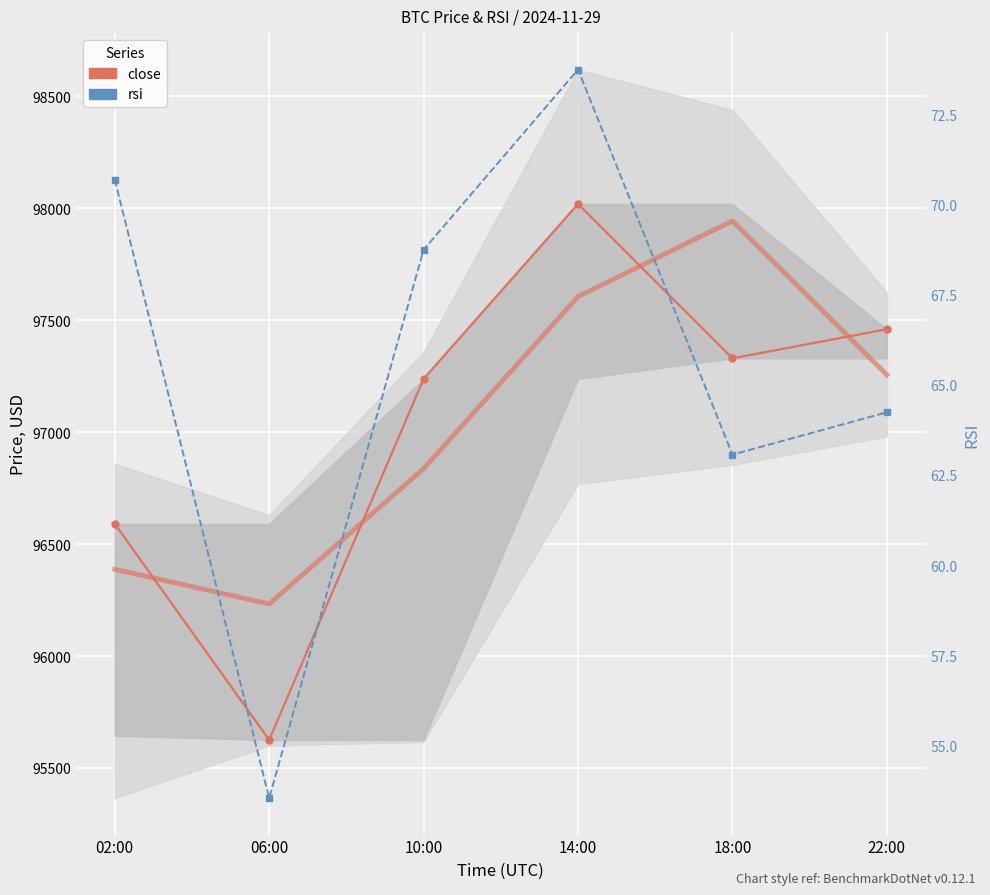

Is the value of close at 02:00 greater than the value of rsi at 02:00?

Yes